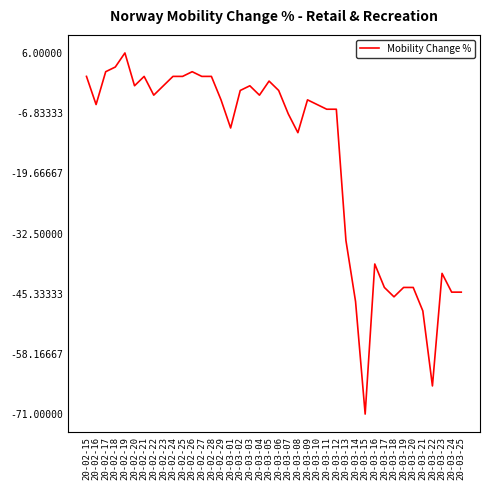

What is the average value?

-17